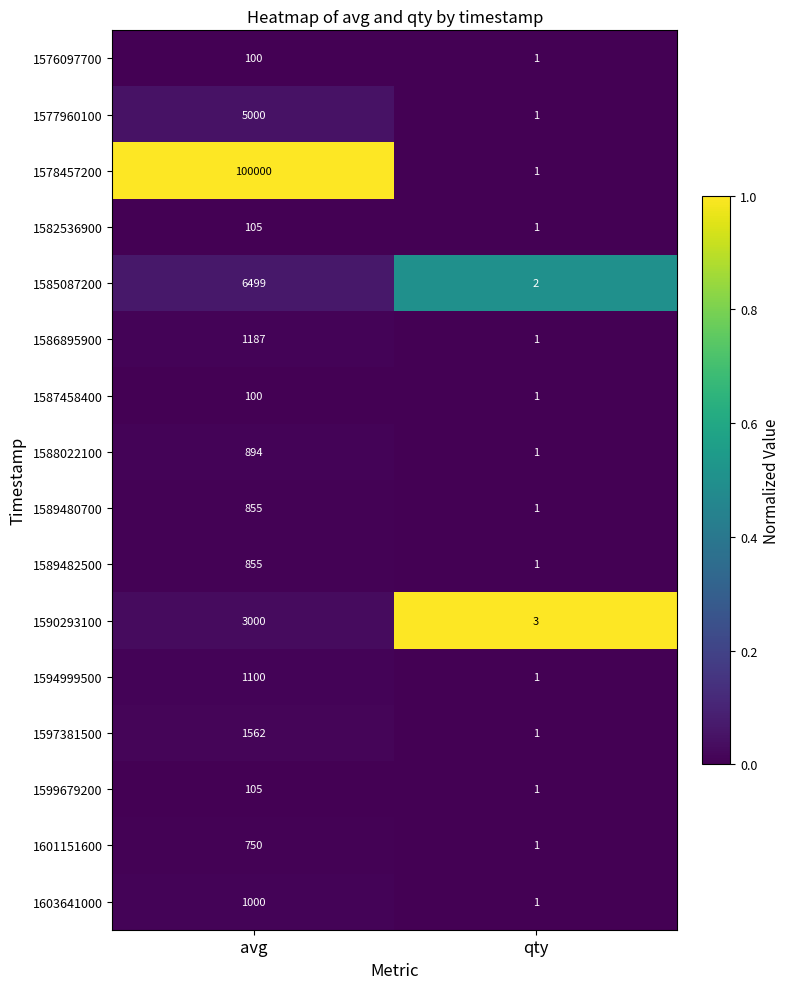

What is the spread (max minus min) of values at qty?

2